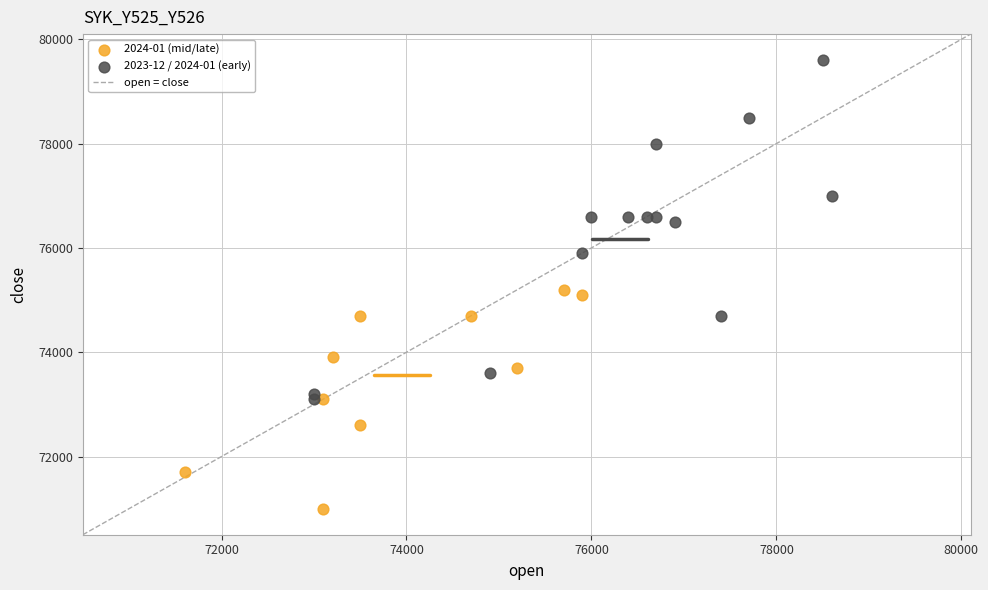

Which series reaches the minimum Y coordinate?

2024-01 (mid/late)